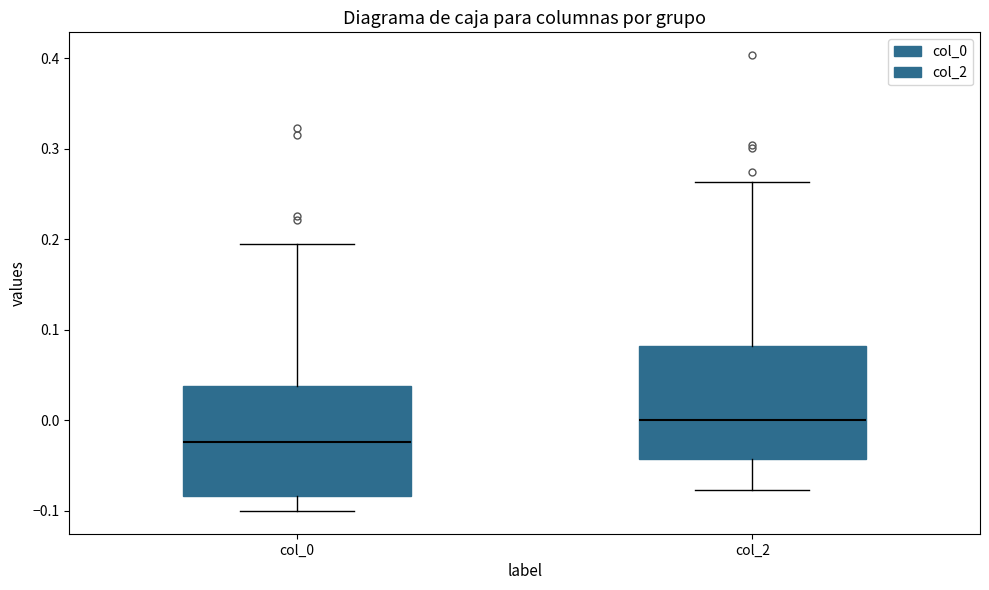

Reading left to right, read every box against the y-axis: the position of its median line, the range the box covers, and the ends of its whiskers. The values are not printed on the chart, so give them approximately, as read against the axis.

col_0: median -0.02, box -0.08 to 0.04, whiskers -0.10 to 0.19
col_2: median 0.00, box -0.04 to 0.08, whiskers -0.08 to 0.26